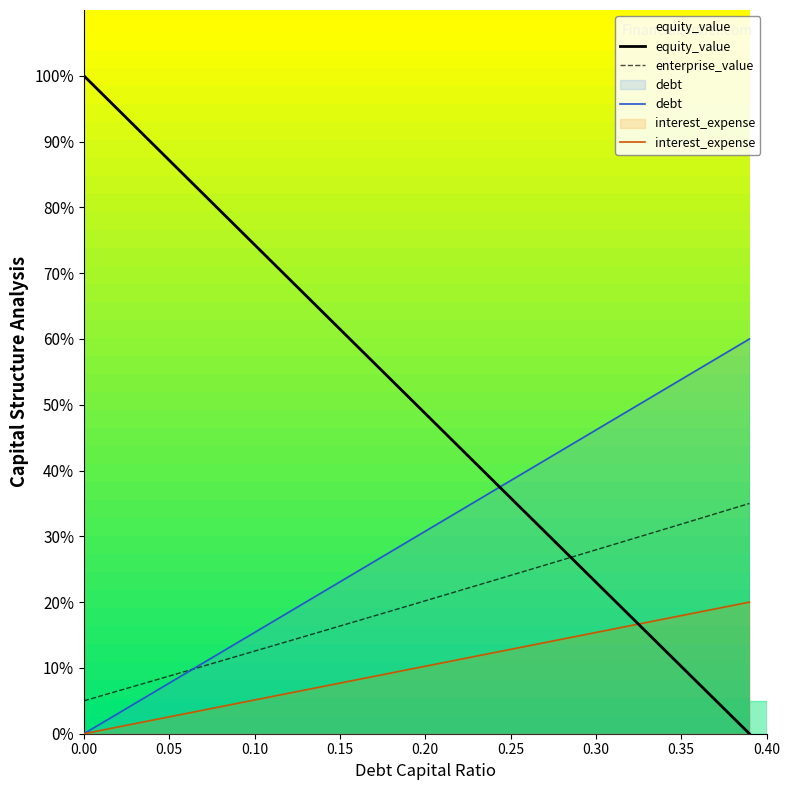

How many values in the debt series exceed 30?

20